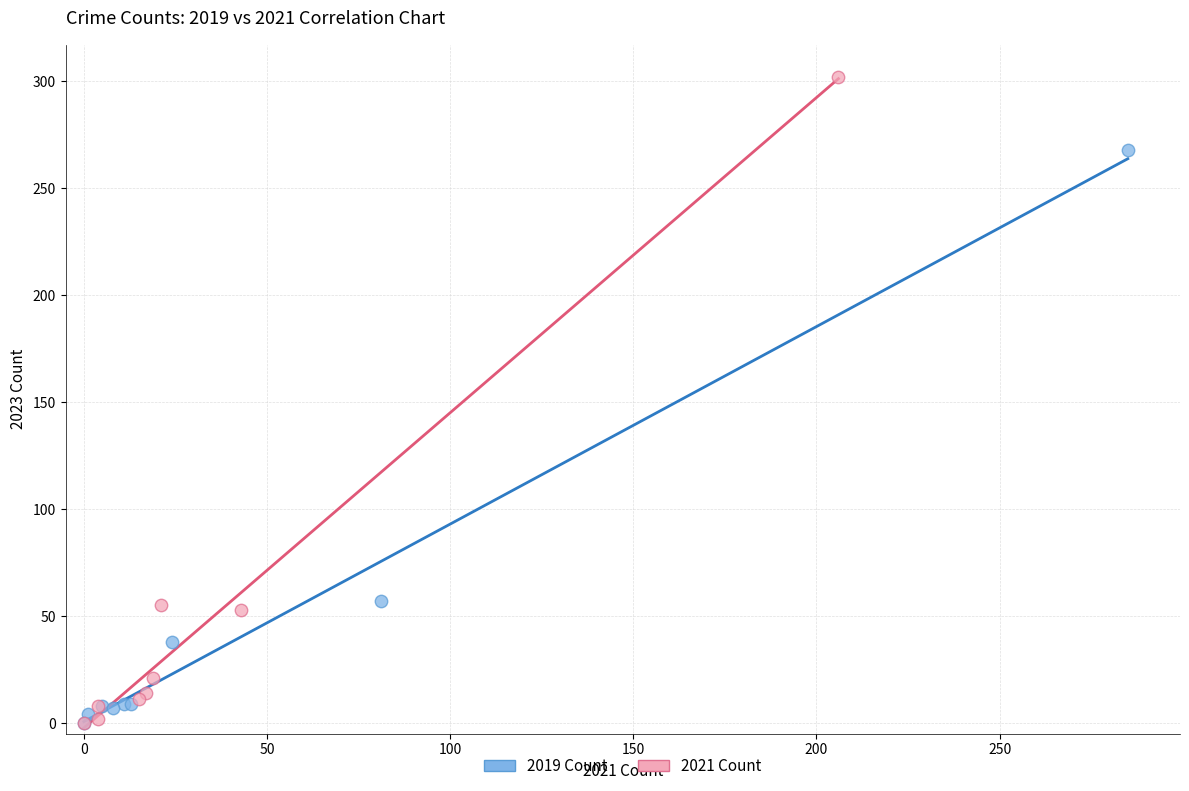

What are all the series names shown in the legend?

2019 Count, 2021 Count